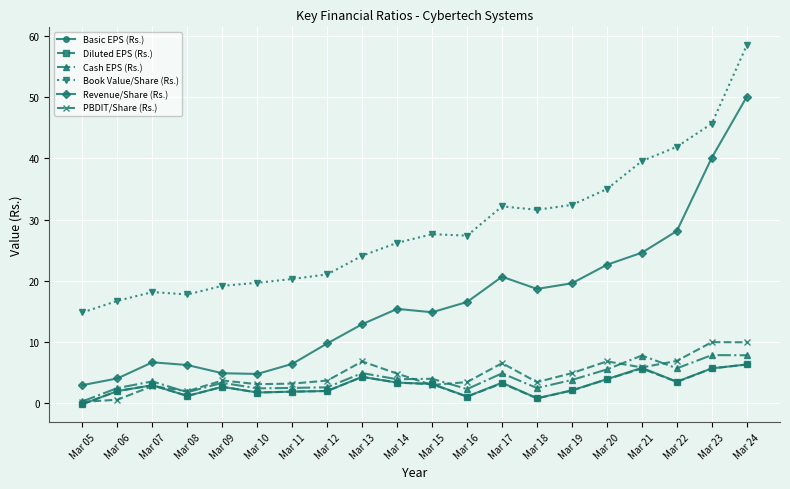

At which category does the chart reach its minimum across all series?

Mar 05